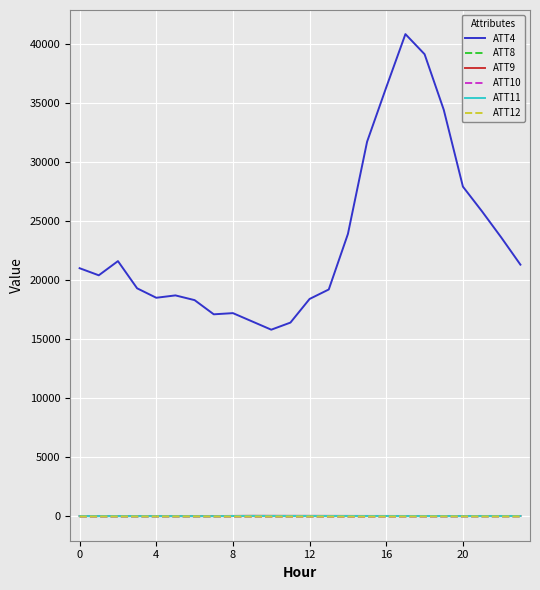

What is the smallest value displayed?

-10.3